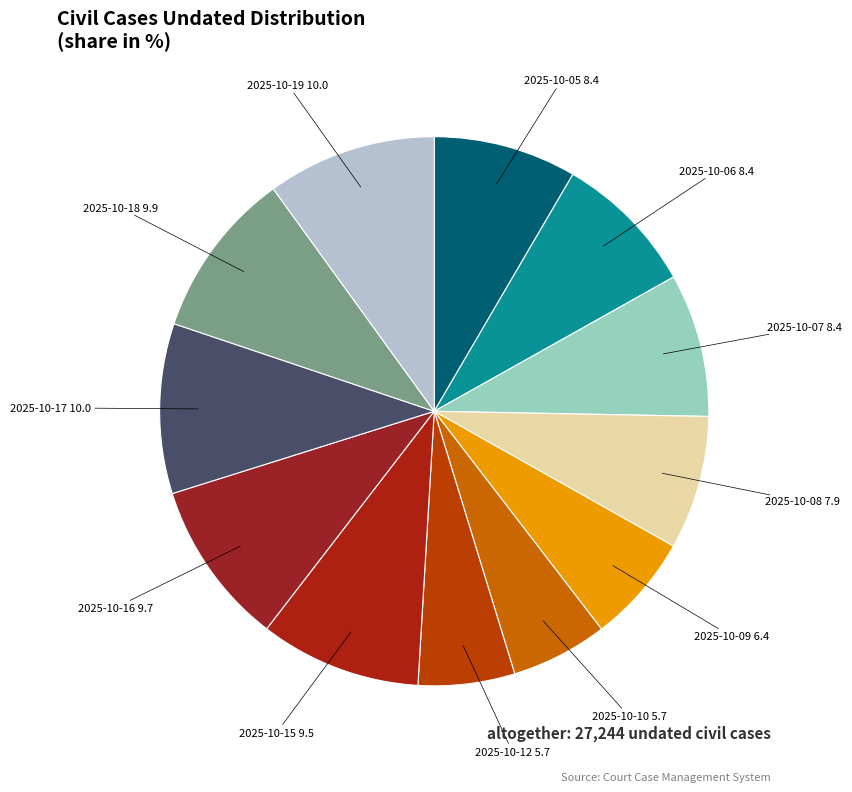

How many segments does this pie chart have?

12